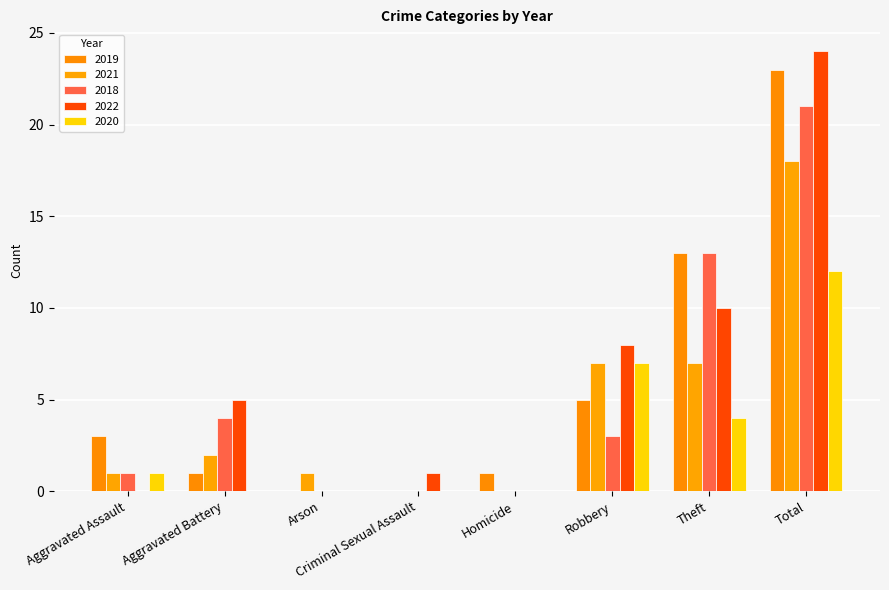

The value of 2021 at Aggravated Battery is 3. True or false?

False